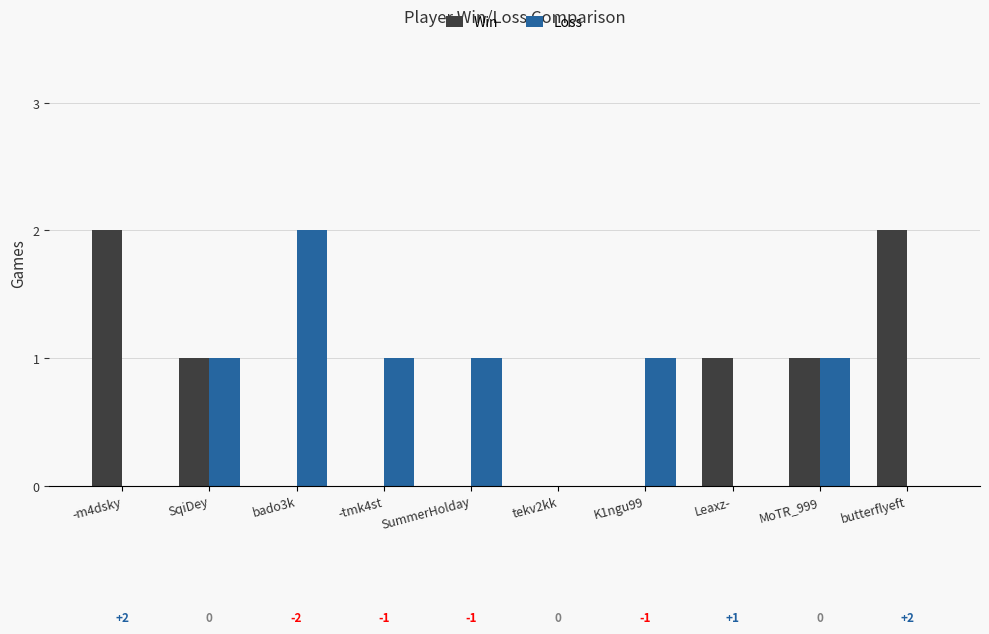

True or false: Win has a value of 1 at MoTR_999.

True